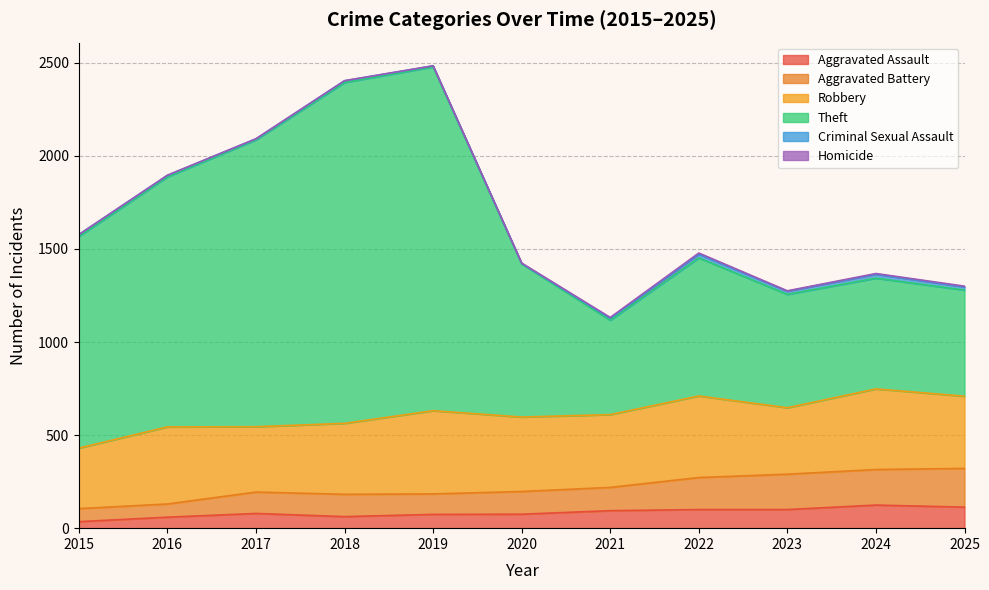

Where does the Aggravated Battery series first go above 197?

2021